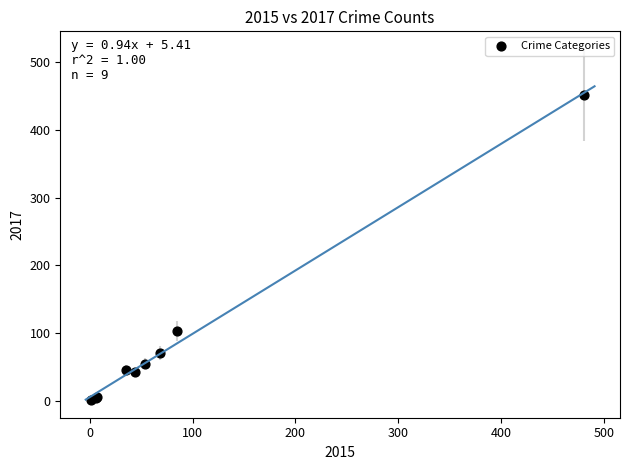

What Y value in the scatter plot is closest to 226?

103